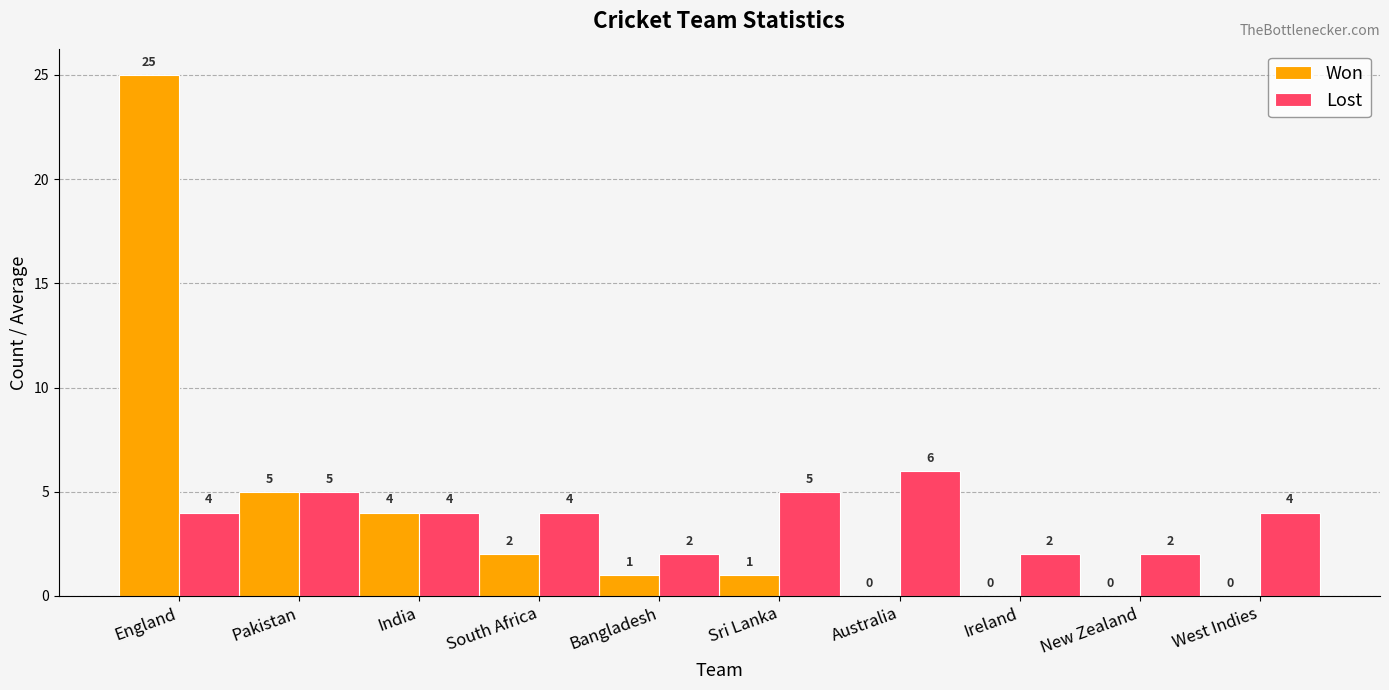

How many categories are shown in the chart?

10